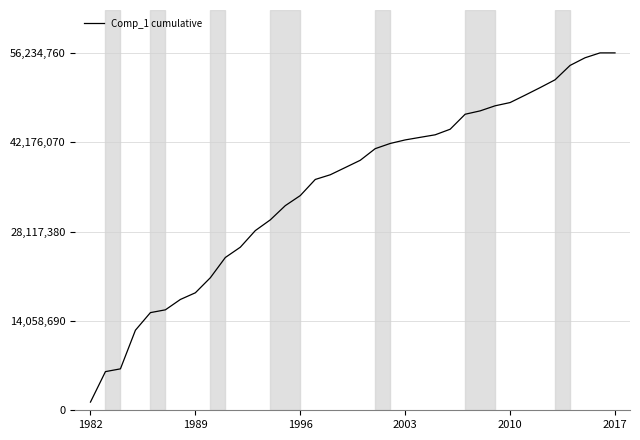

What is the difference between the maximum and minimum values?

54947593.3